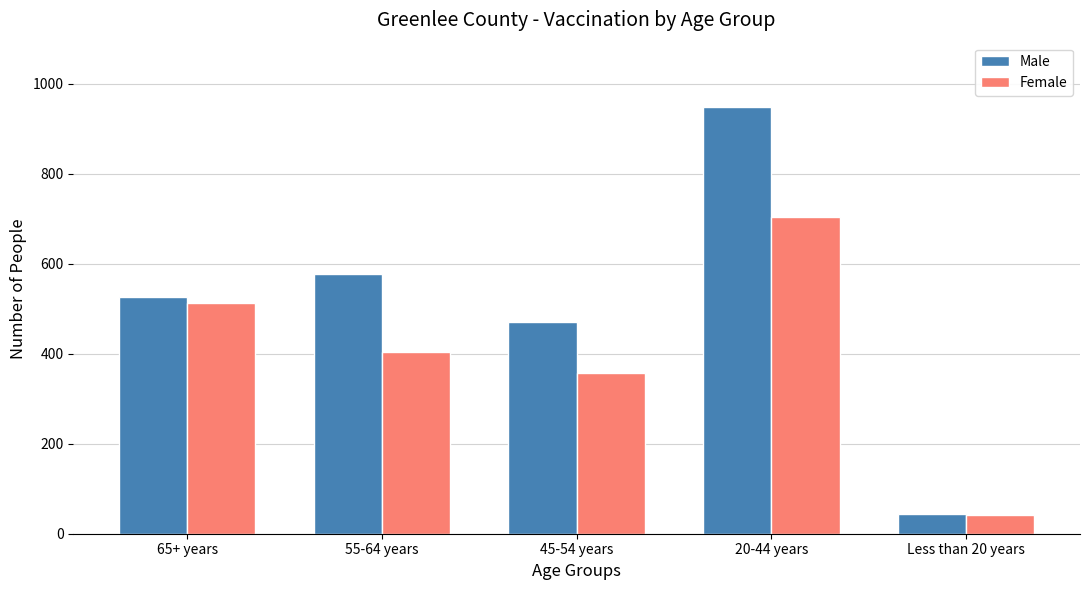

Read the Female value at 20-44 years, to the nearest 10.

700